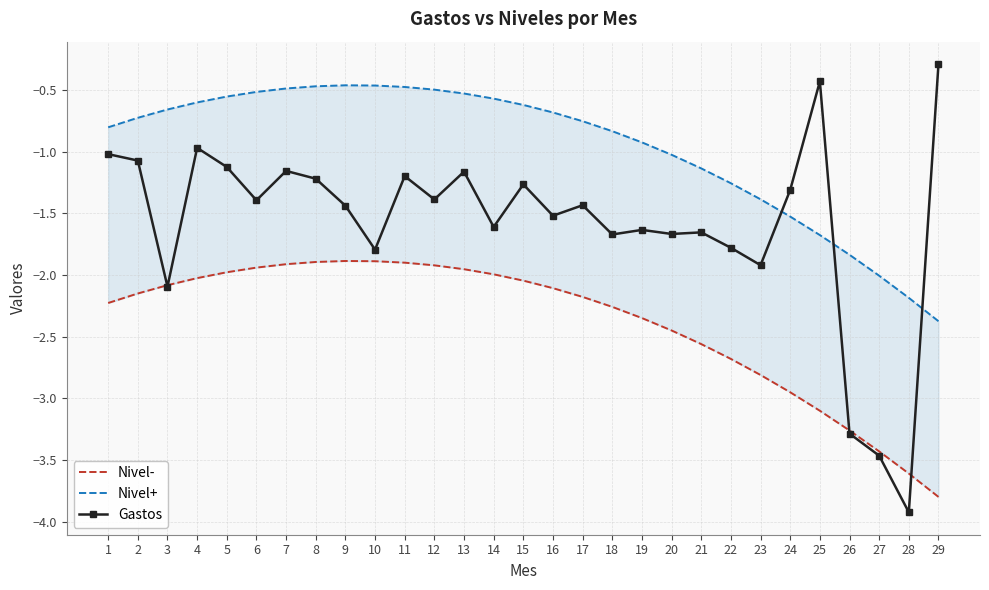

Is it true that Gastos equals -1.2 at 8?

True